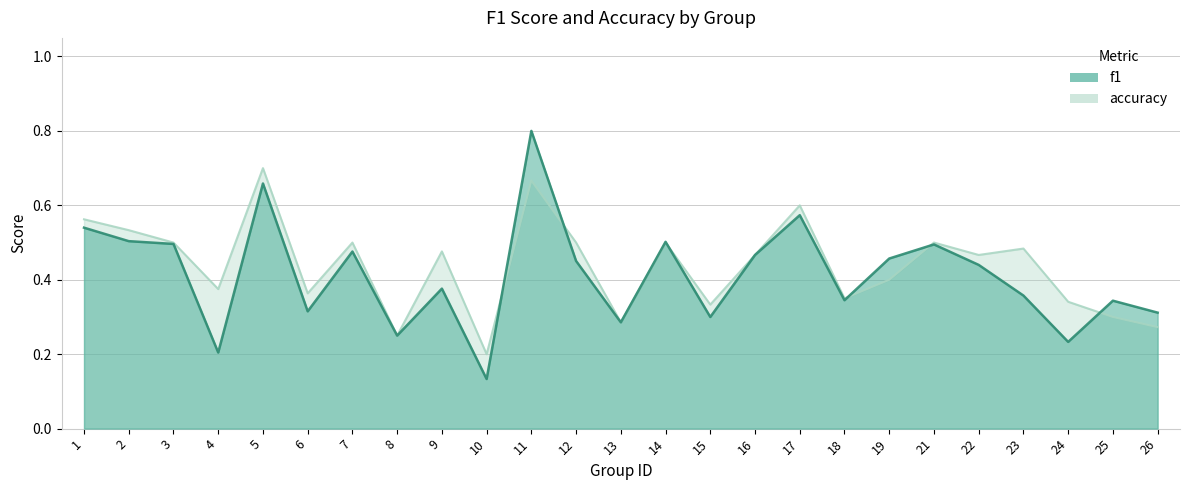

What is the maximum value shown in the chart?

0.8